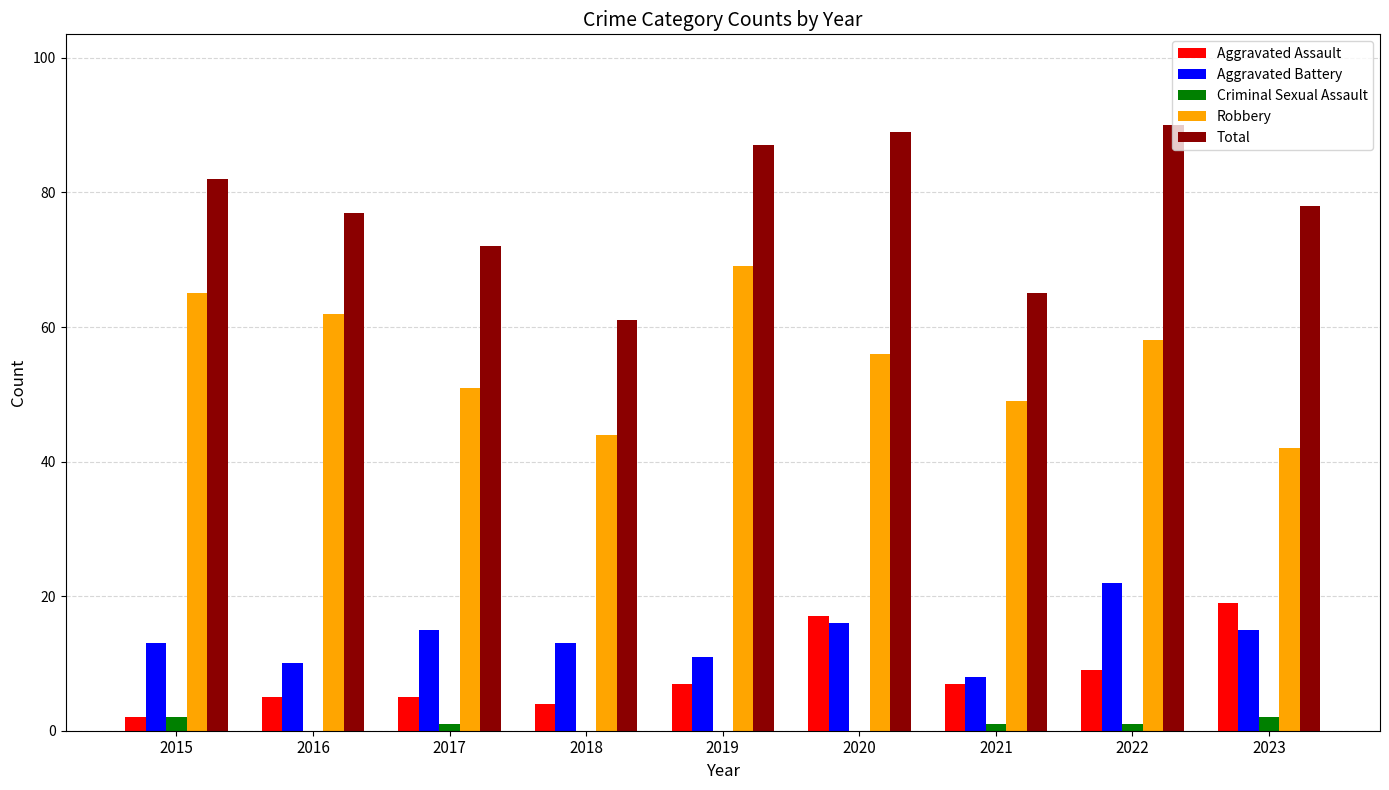

What is the sum of all Total values?

701